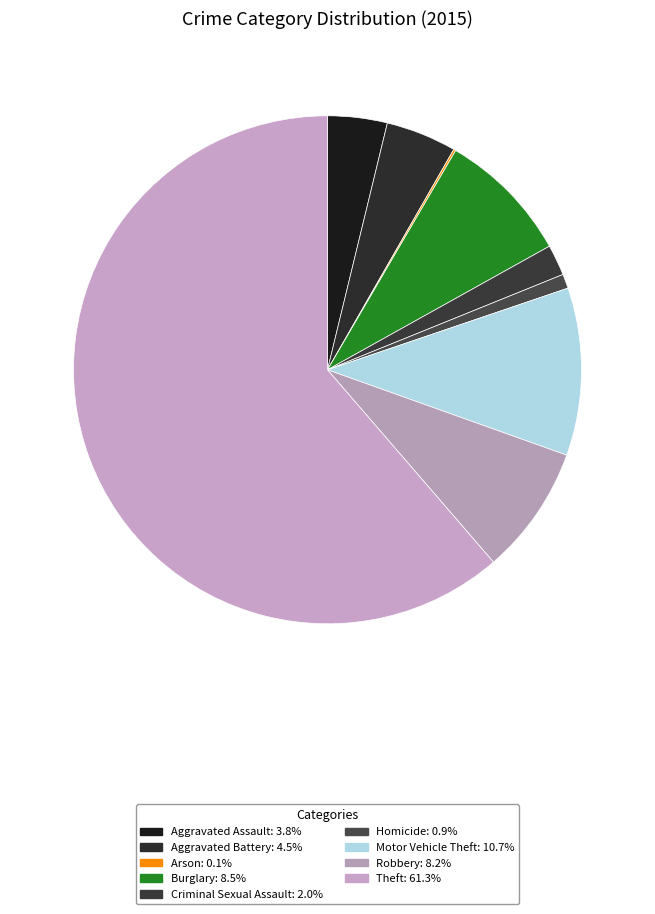

To the nearest percent, what percentage of the pie is Criminal Sexual Assault?

2%